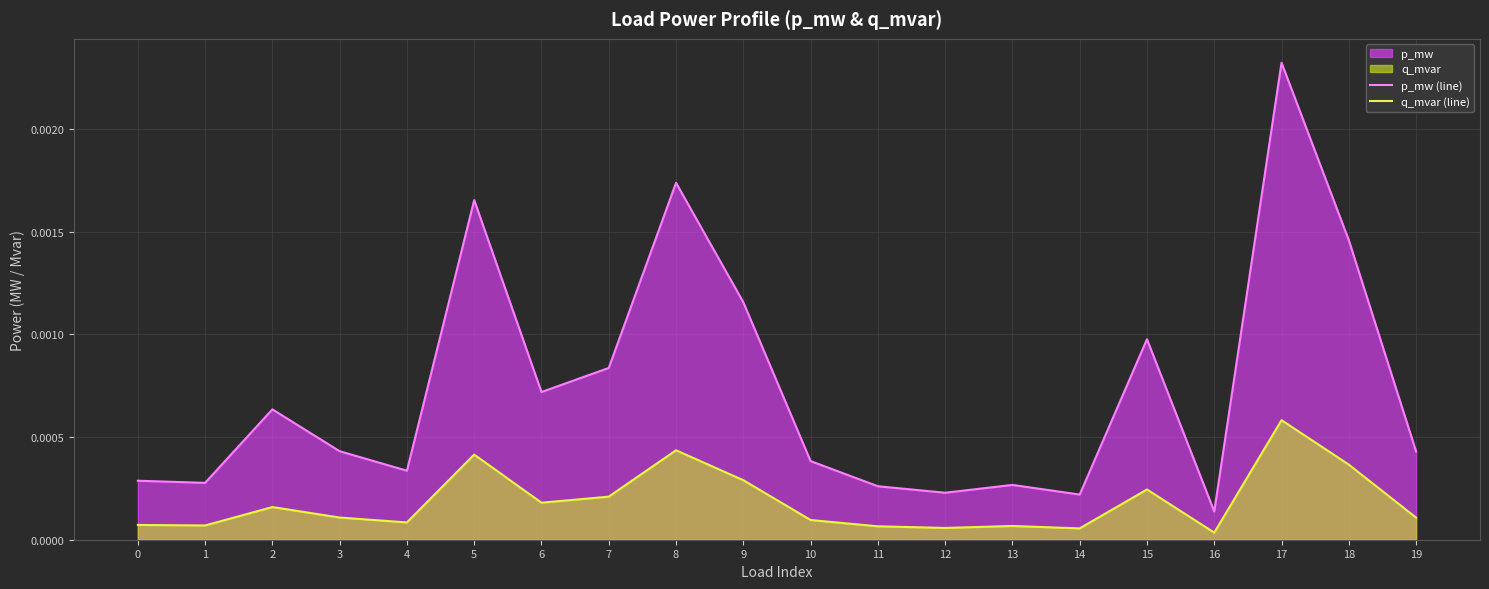

The value of p_mw (line) at 12 is 0.0. True or false?

True